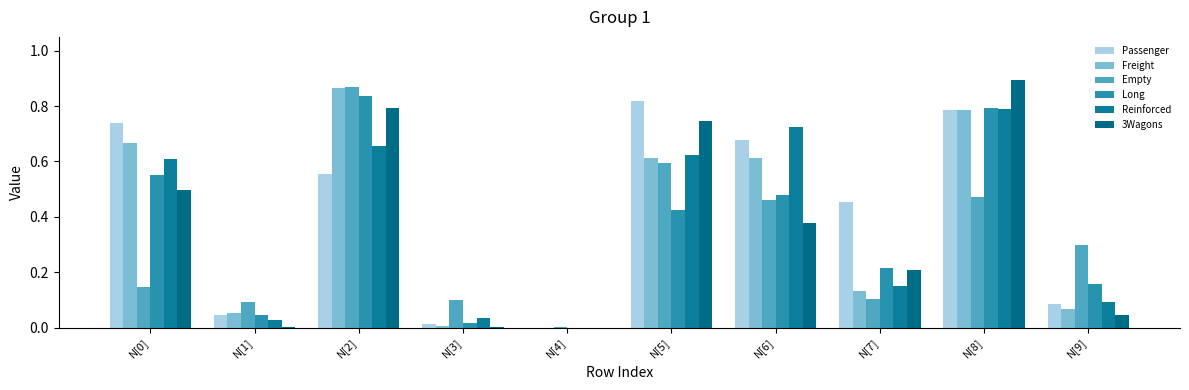

Is it true that 3Wagons equals 0.4 at N[2]?

False